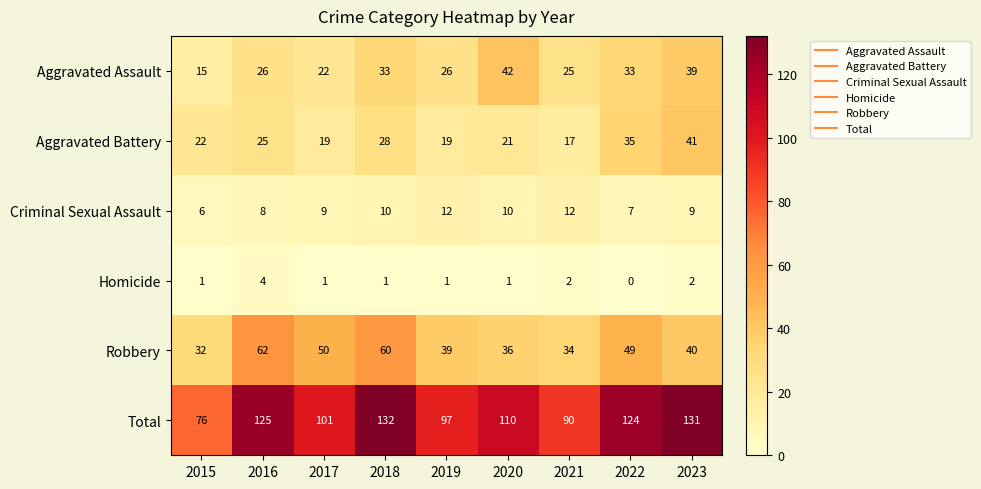

Count the number of data series in this chart.

6